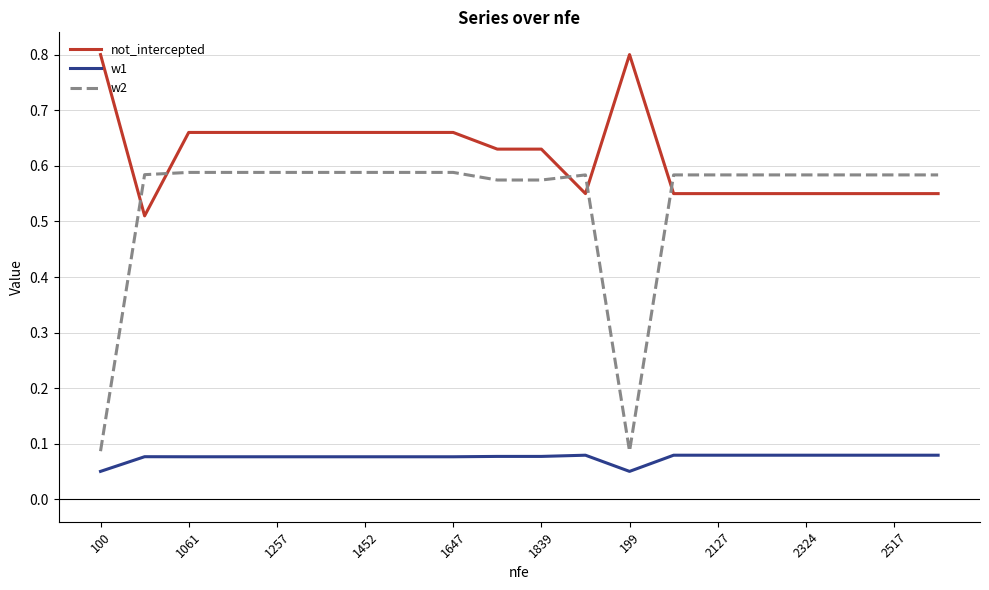

True or false: not_intercepted and w2 intersect in this chart.

True